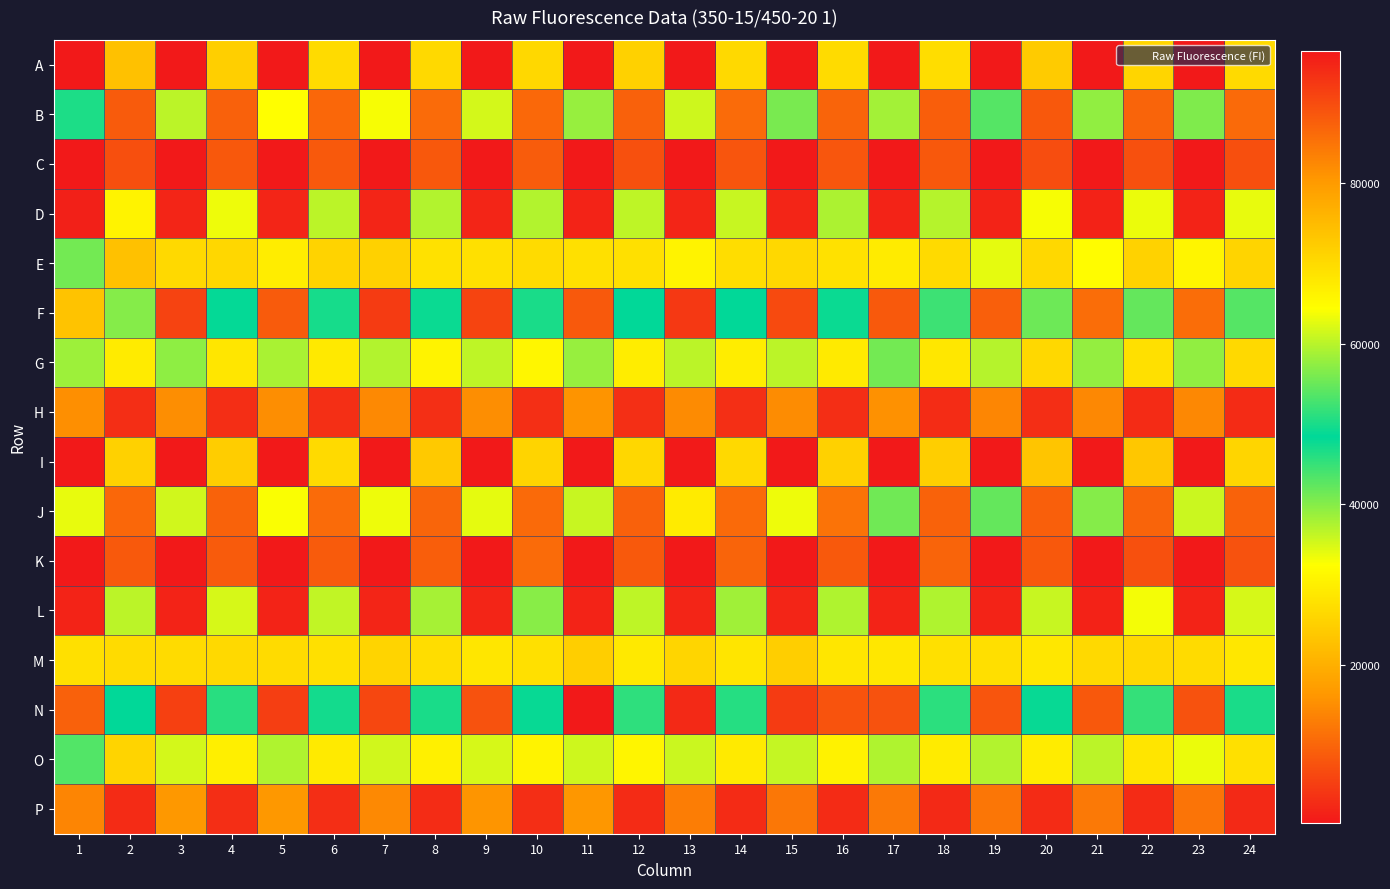

Reading left to right, extract all data points from this chart.

A: 1=349	2=22830	3=379	4=25037	5=356	6=26854	7=400	8=26475	9=379	10=26422	11=382	12=25293	13=346	14=26541	15=386	16=26916	17=326	18=27020	19=399	20=24315	21=341	22=26001	23=414	24=26638
B: 1=50231	2=8597	3=60061	4=9462	5=64489	6=10213	7=63963	8=10765	9=61578	10=10310	11=57895	12=9440	13=61257	14=10673	15=55949	16=9790	17=58666	18=8993	19=53758	20=8240	21=57448	22=9757	23=56405	24=10505
C: 1=394	2=7143	3=388	4=8375	5=397	6=8544	7=407	8=8293	9=455	10=8801	11=435	12=7341	13=401	14=7847	15=429	16=8185	17=449	18=8359	19=471	20=6913	21=450	22=7386	23=484	24=7226
D: 1=1429	2=30725	3=1835	4=33459	5=1887	6=36625	7=1875	8=37199	9=1880	10=37143	11=1775	12=36412	13=1885	14=35952	15=1967	16=37542	17=1675	18=36975	19=1710	20=32918	21=1637	22=33750	23=1771	24=33877
E: 1=55726	2=22786	3=70219	4=26157	5=67084	6=25625	7=71582	8=27767	9=69143	10=26827	11=69067	12=27703	13=66159	14=27115	15=70426	16=27754	17=67486	18=26715	19=62770	20=26334	21=64750	22=25441	23=65883	24=25791
F: 1=73736	2=39977	3=91181	4=48758	5=88085	6=49879	7=92125	8=47691	9=90997	10=46789	11=88250	12=48499	13=92356	14=48524	15=90251	16=47797	17=88246	18=44537	19=87532	20=41560	21=85776	22=42178	23=85868	24=43050
G: 1=58257	2=29362	3=57396	4=28497	5=59032	6=29039	7=59576	8=30601	9=60297	10=31054	11=57947	12=29732	13=60164	14=29782	15=60191	16=29103	17=55707	18=28868	19=59812	20=26286	21=57708	22=27719	23=57516	24=26499
H: 1=15299	2=2973	3=14979	4=2970	5=15093	6=3249	7=14559	8=3184	9=15126	10=3185	11=15767	12=3243	13=14618	14=3151	15=14913	16=3129	17=15364	18=2953	19=14187	20=3069	21=14291	22=2716	23=14396	24=2585
I: 1=367	2=25250	3=401	4=24594	5=348	6=26795	7=366	8=24050	9=349	10=25811	11=385	12=26213	13=525	14=26517	15=399	16=25217	17=350	18=24798	19=385	20=23305	21=389	22=23675	23=409	24=25913
J: 1=63016	2=10260	3=61434	4=9662	5=64009	6=10793	7=63423	8=9950	9=62677	10=10644	11=60970	12=9382	13=67534	14=10621	15=63244	16=11660	17=55353	18=9686	19=54663	20=9326	21=56834	22=9838	23=61138	24=9715
K: 1=382	2=8402	3=388	4=8655	5=374	6=8743	7=392	8=9060	9=418	10=10716	11=373	12=8545	13=393	14=9755	15=408	16=8515	17=434	18=9833	19=447	20=8251	21=419	22=7382	23=471	24=7645
L: 1=1770	2=36681	3=1812	4=34896	5=1824	6=36338	7=1937	8=37912	9=1895	10=39945	11=1743	12=36487	13=1914	14=38395	15=1897	16=37401	17=1723	18=37492	19=1721	20=35999	21=1499	22=33149	23=1785	24=34905
M: 1=69167	2=26826	3=69892	4=26573	5=69954	6=27732	7=71018	8=27055	9=68243	10=27633	11=71879	12=28958	13=70859	14=28454	15=71931	16=28615	17=68084	18=27665	19=69412	20=28847	21=70246	22=26361	23=69851	24=28826
N: 1=87375	2=48403	3=91469	4=50998	5=91636	6=49564	7=90543	8=50075	9=89268	10=48935	11=96479	12=51316	13=94261	14=50770	15=92037	16=7828	17=89279	18=45673	19=88833	20=47862	21=88502	22=45036	23=89215	24=46881
O: 1=53657	2=25792	3=61608	4=29914	5=59447	6=29202	7=61404	8=30109	9=61841	10=30608	11=61175	12=30814	13=60998	14=29186	15=60793	16=30515	17=59440	18=29363	19=59598	20=29516	21=60174	22=28320	23=63213	24=27708
P: 1=14031	2=2705	3=16359	4=3046	5=16363	6=2968	7=14530	8=2898	9=16100	10=3093	11=16191	12=2765	13=12917	14=2766	15=12231	16=2681	17=12346	18=2559	19=12034	20=2638	21=12390	22=2609	23=11852	24=2448